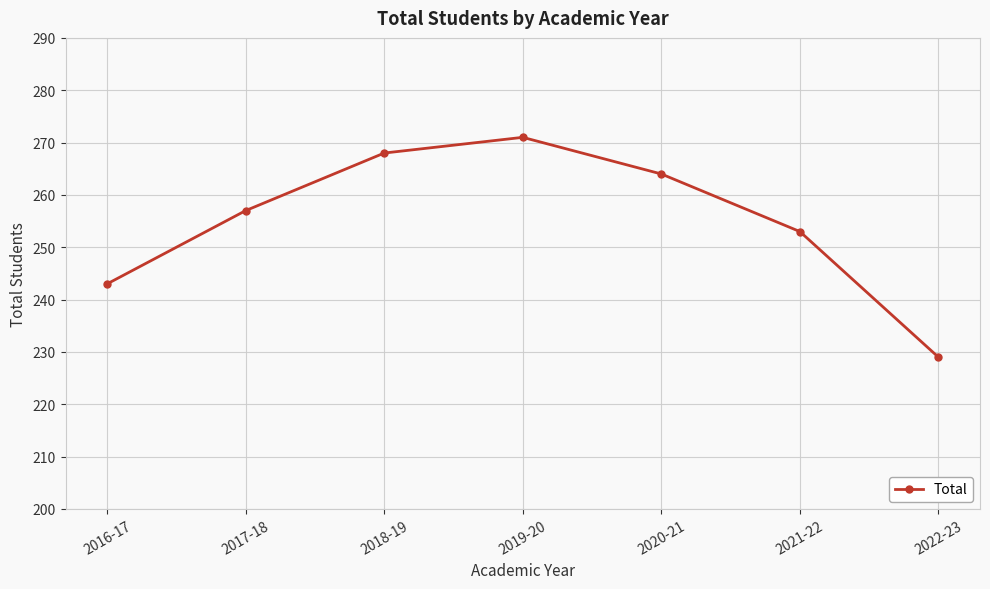

How many lines are shown in the chart?

1